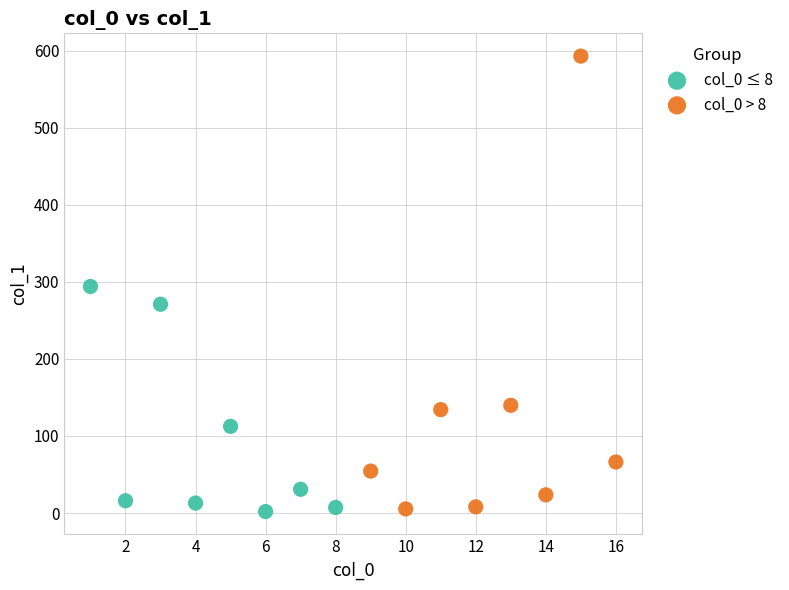

What are all the series names shown in the legend?

col_0 ≤ 8, col_0 > 8